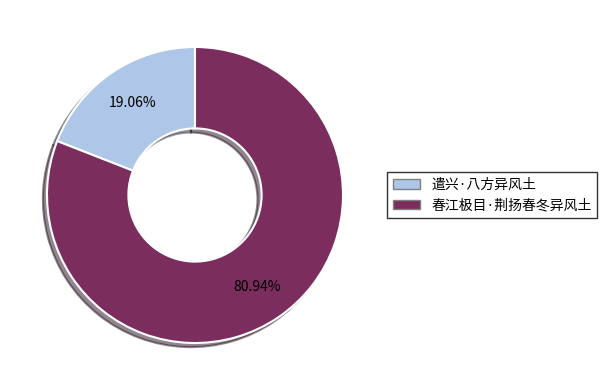

To the nearest percent, what is the average slice percentage?

50%